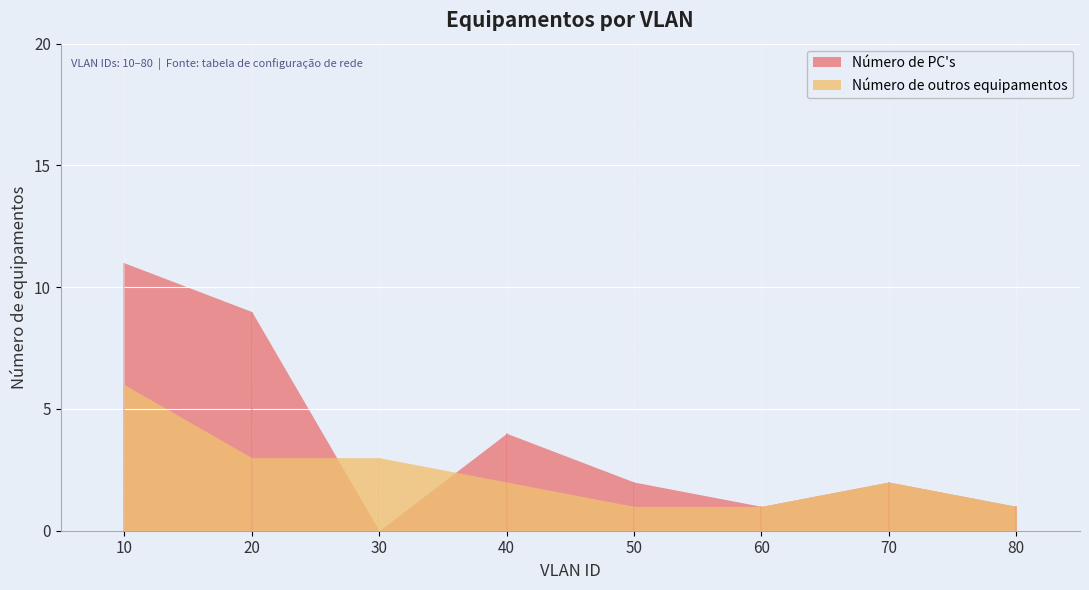

Which label corresponds to the smallest value in the chart?

30